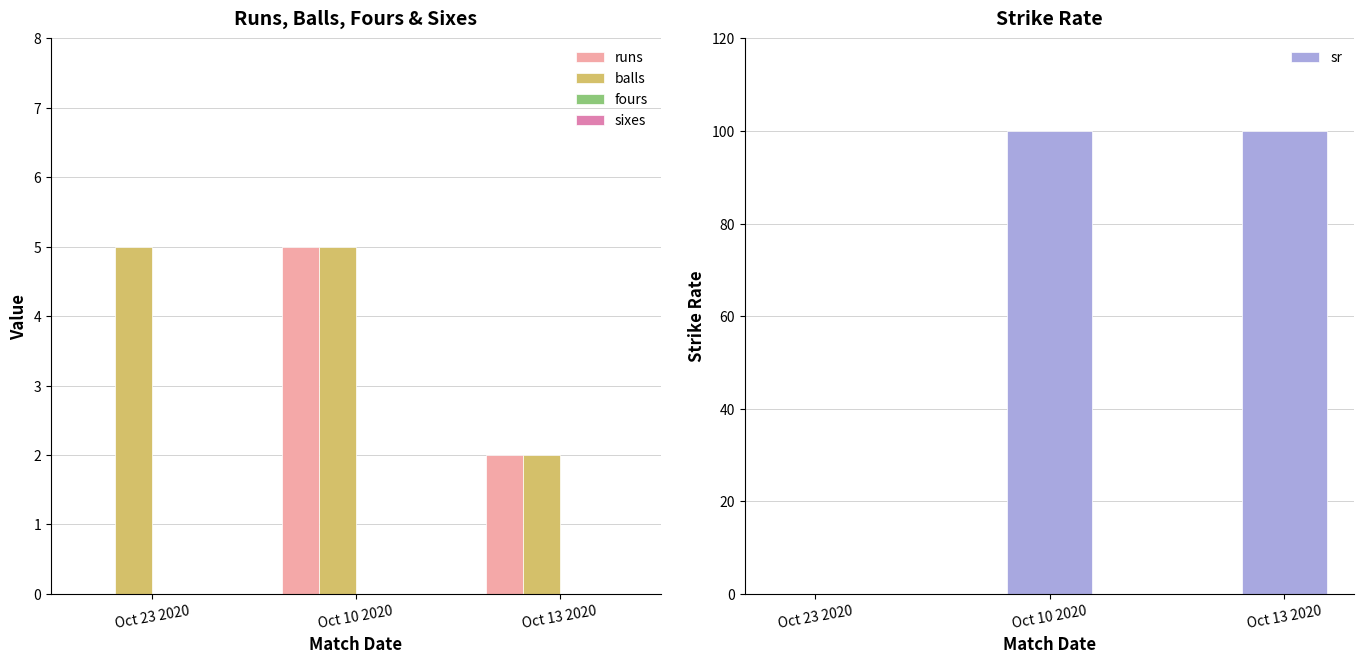

What is the sum of all runs values?

7